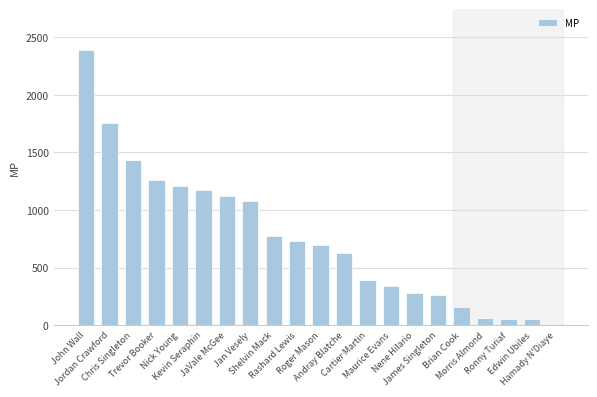

True or false: the data shows 2386 at John Wall.

True